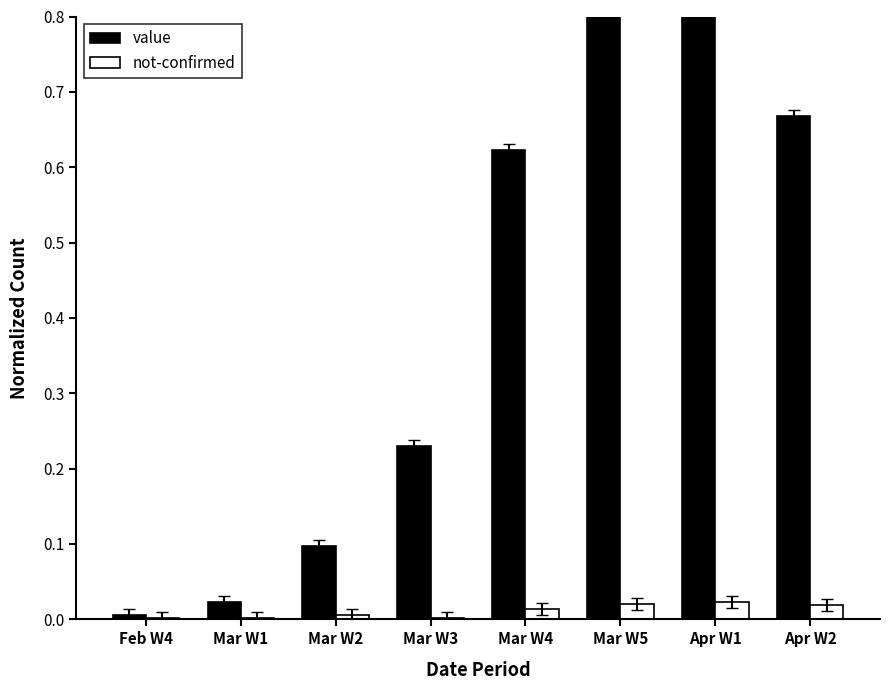

Does the chart contain any negative values?

No